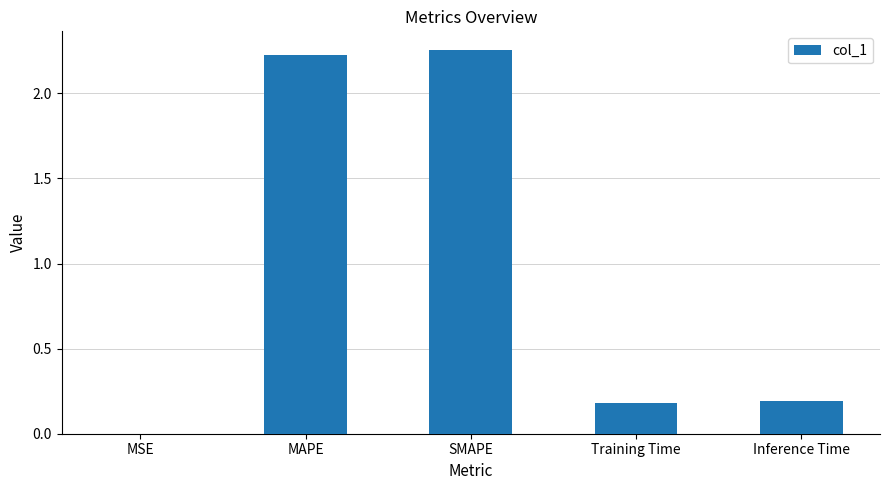

Is it true that the value at MAPE is 1.2?

False